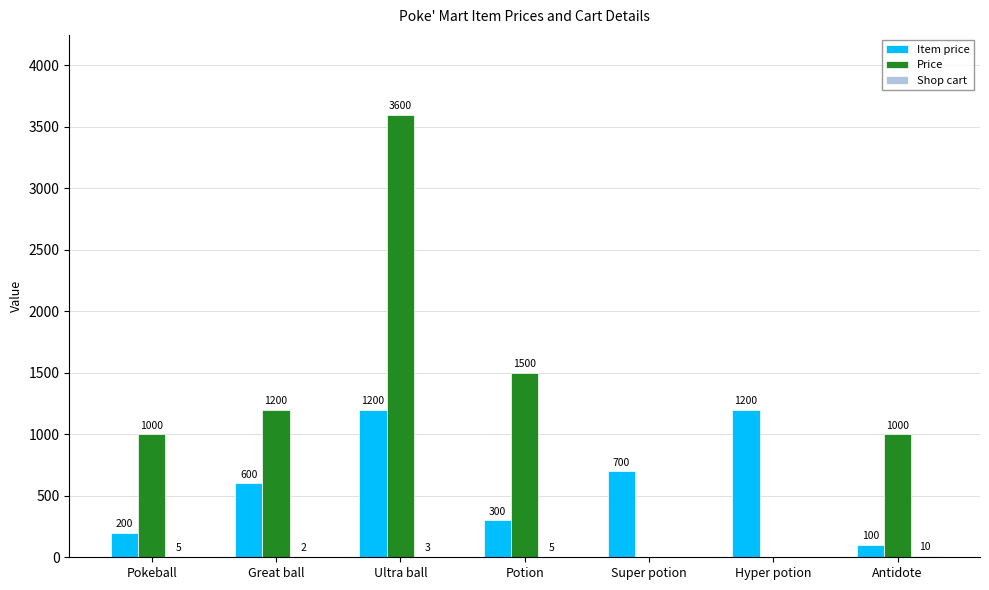

The value of Price at Ultra ball is 5947. True or false?

False